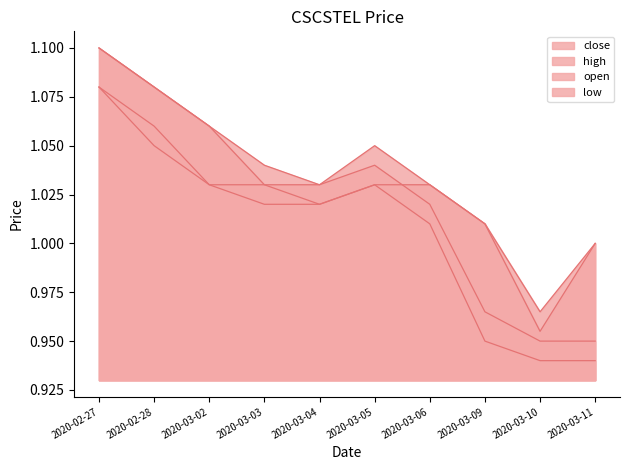

What position from the left is 2020-03-09?

8